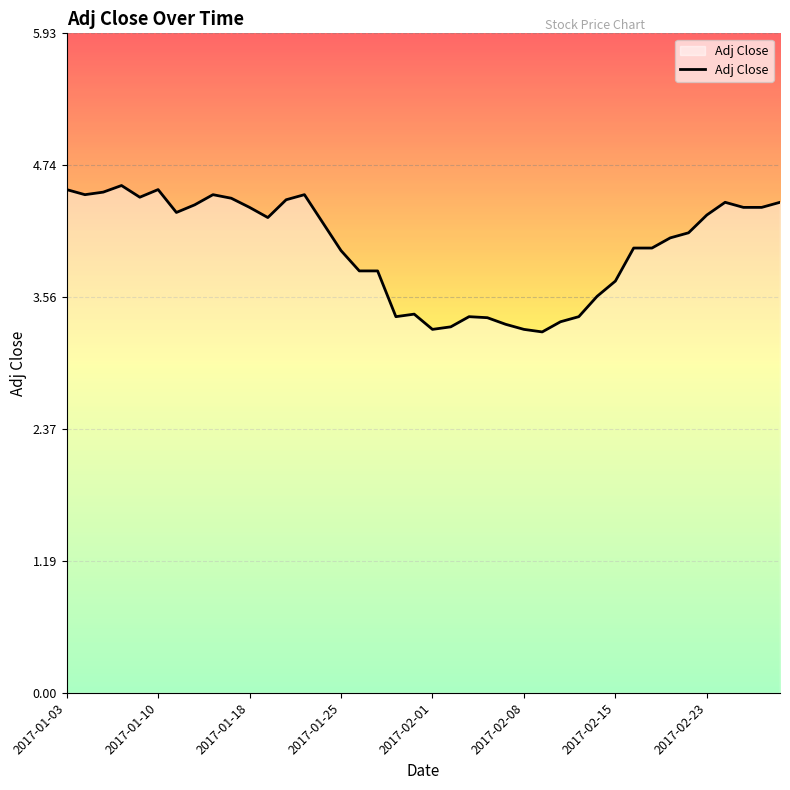

What is the maximum value shown in the chart?

4.6